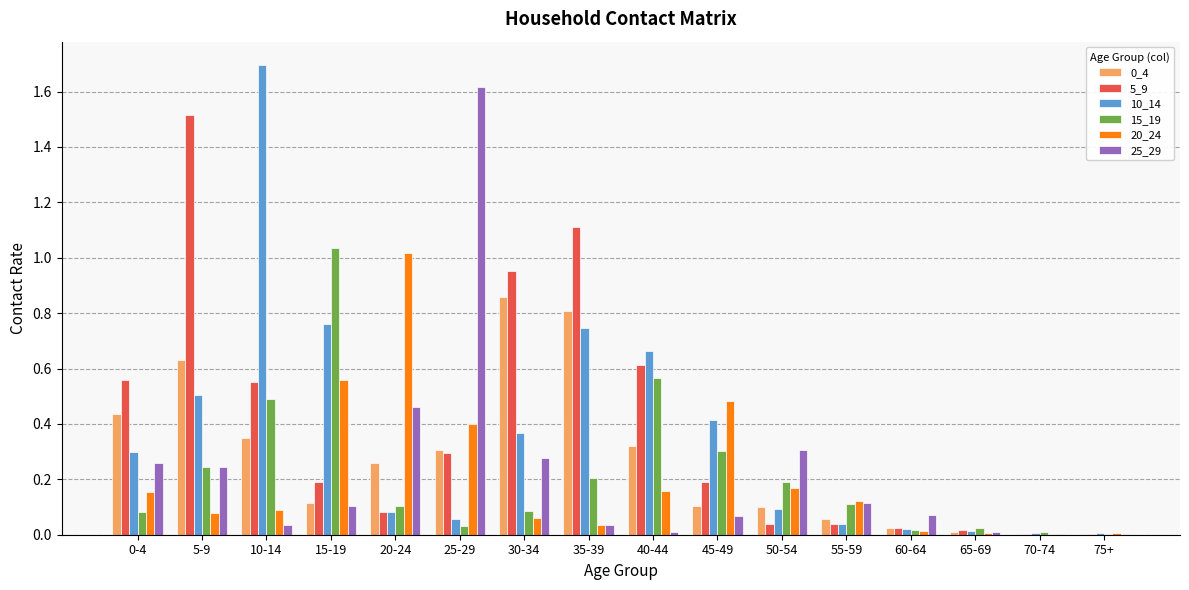

What is the total value across all series at 45-49?

1.6